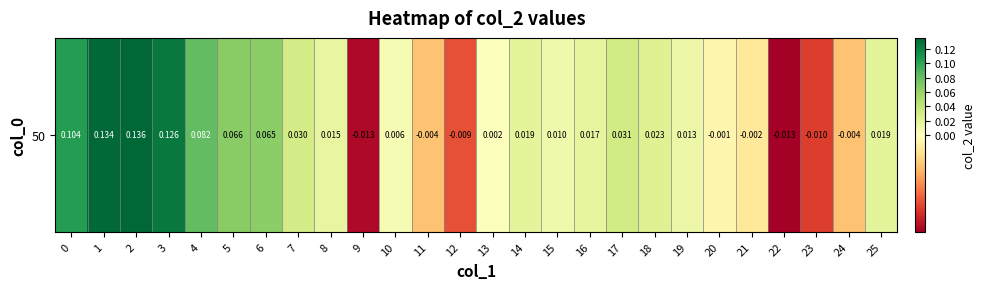

Which has a higher value, 24 or 1?

1